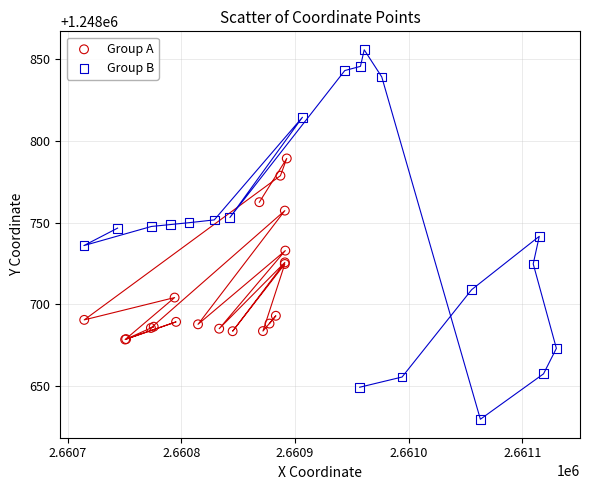

Which series reaches the maximum Y coordinate?

Group B